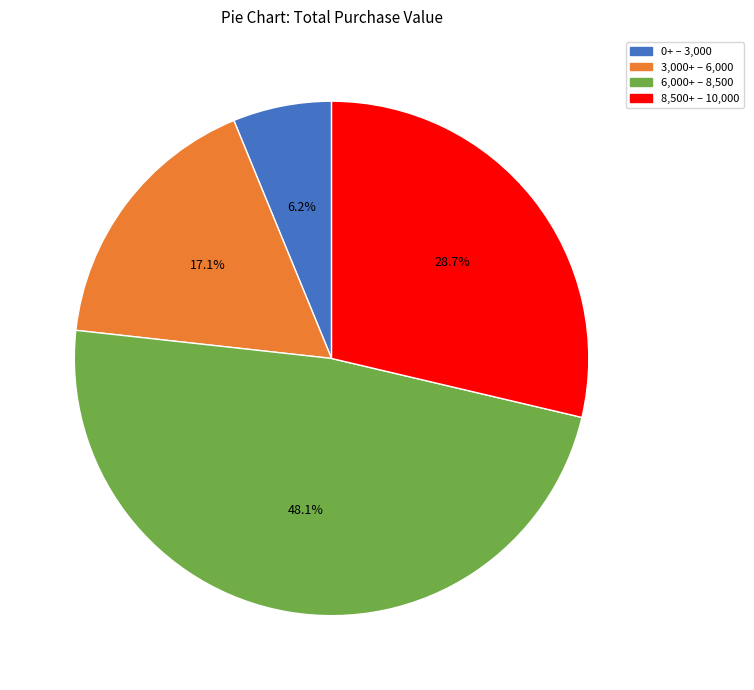

Does any single category account for the majority?

No